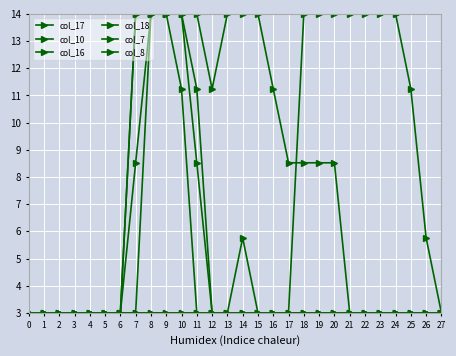

Does the chart display data point markers on the line(s)?

Yes